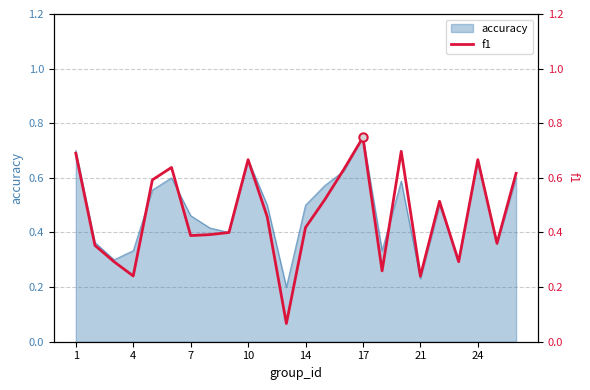

How many lines are shown in the chart?

1